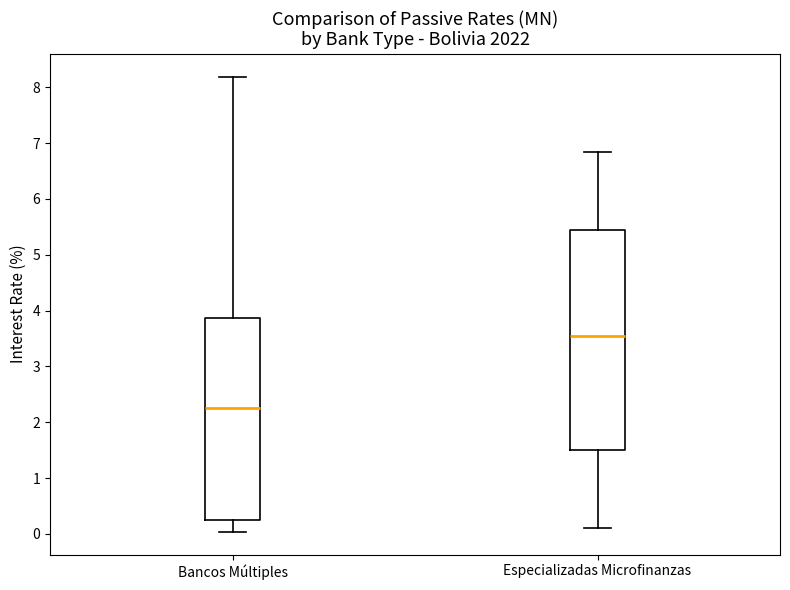

Comparing the boxes themselves (not the whiskers), which one is the tallest?

Especializadas Microfinanzas